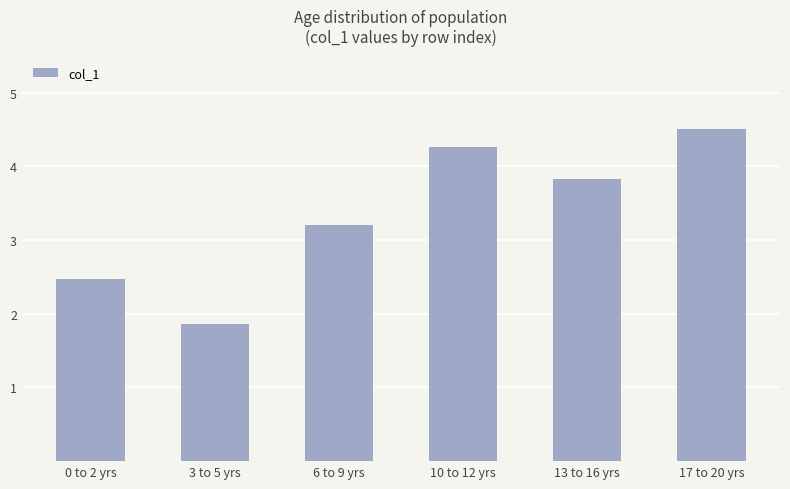

What is the minimum value shown in the chart?

1.9